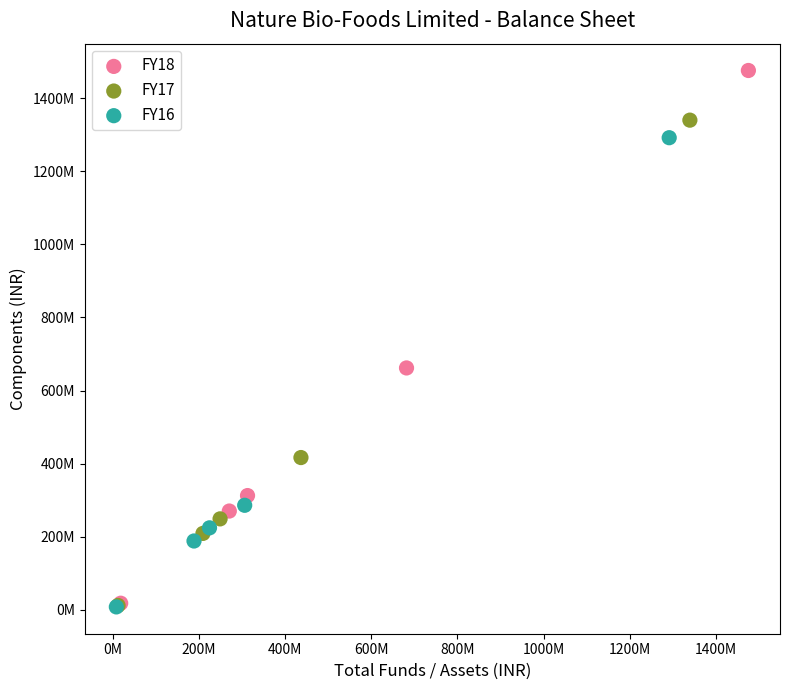

What are all the series names shown in the legend?

FY18, FY17, FY16